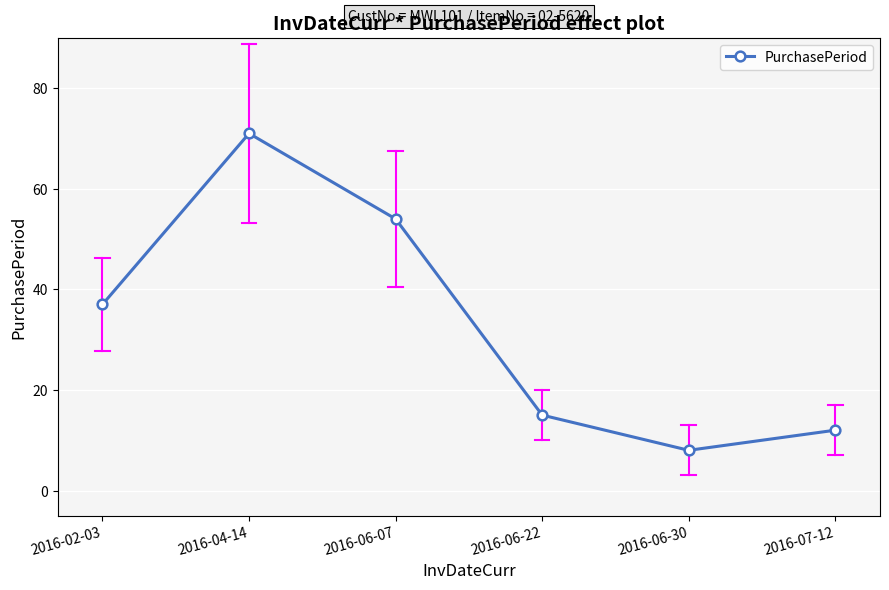

How many interior local peaks (higher than both neighbors) does the data have?

1